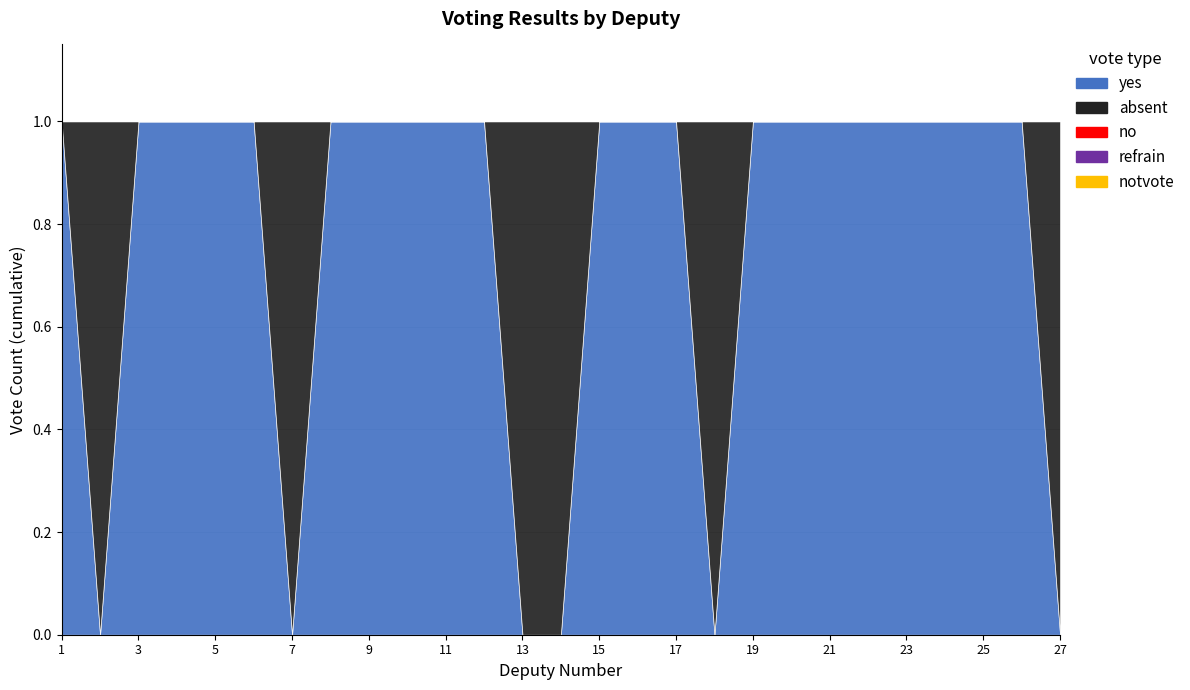

What is the spread (max minus min) of values at 12?

1